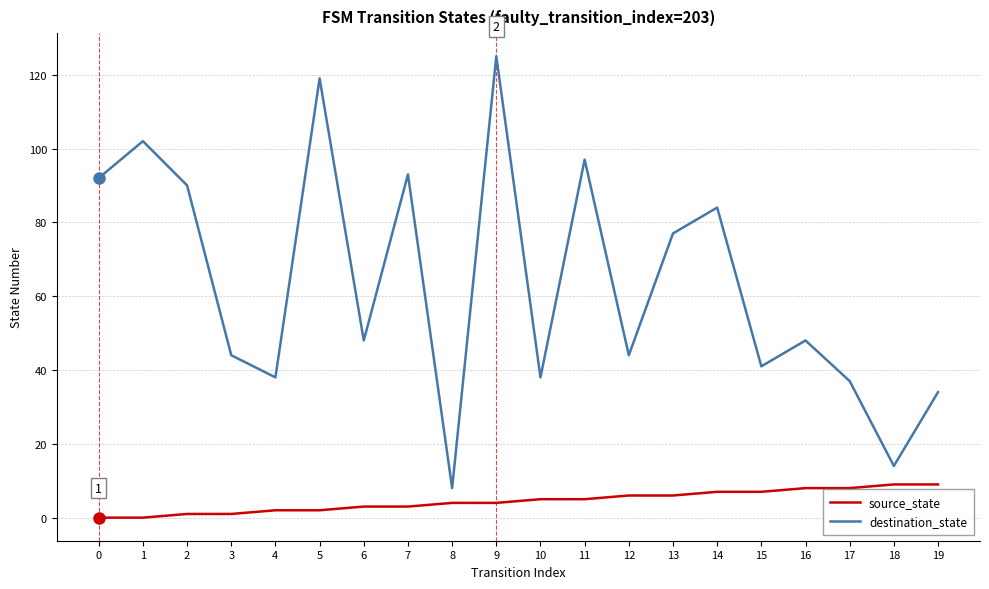

List the series in order of their peak value, highest first.

destination_state, source_state